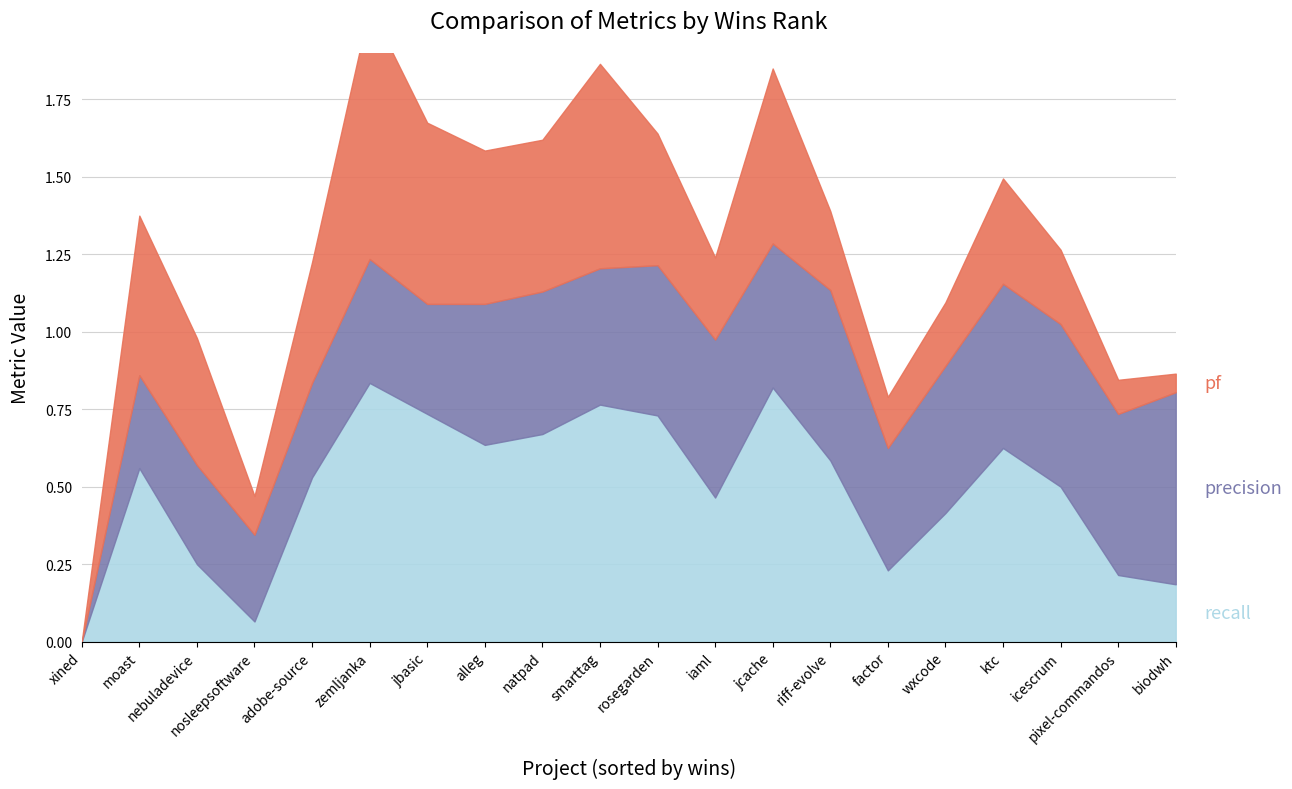

The value of recall at 12 is 0.5. True or false?

False